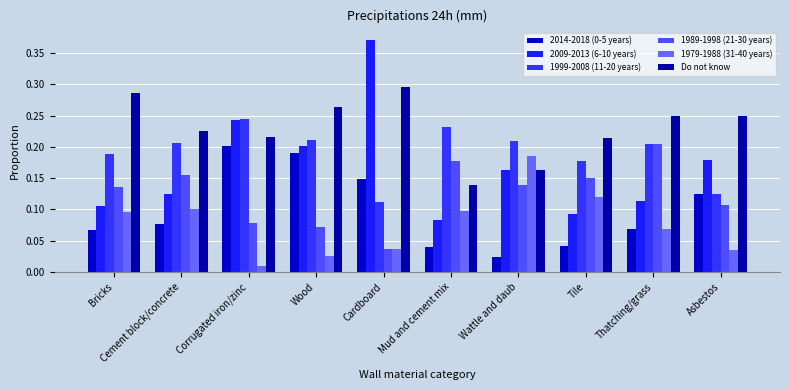

Reading right to left, list all the values displayed in this chart.

2014-2018 (0-5 years): Asbestos=0.1	Thatching/grass=0.1	Tile=0.0	Wattle and daub=0.0	Mud and cement mix=0.0	Cardboard=0.1	Wood=0.2	Corrugated iron/zinc=0.2	Cement block/concrete=0.1	Bricks=0.1
2009-2013 (6-10 years): Asbestos=0.2	Thatching/grass=0.1	Tile=0.1	Wattle and daub=0.2	Mud and cement mix=0.1	Cardboard=0.4	Wood=0.2	Corrugated iron/zinc=0.2	Cement block/concrete=0.1	Bricks=0.1
1999-2008 (11-20 years): Asbestos=0.1	Thatching/grass=0.2	Tile=0.2	Wattle and daub=0.2	Mud and cement mix=0.2	Cardboard=0.1	Wood=0.2	Corrugated iron/zinc=0.2	Cement block/concrete=0.2	Bricks=0.2
1989-1998 (21-30 years): Asbestos=0.1	Thatching/grass=0.2	Tile=0.1	Wattle and daub=0.1	Mud and cement mix=0.2	Cardboard=0.0	Wood=0.1	Corrugated iron/zinc=0.1	Cement block/concrete=0.2	Bricks=0.1
1979-1988 (31-40 years): Asbestos=0.0	Thatching/grass=0.1	Tile=0.1	Wattle and daub=0.2	Mud and cement mix=0.1	Cardboard=0.0	Wood=0.0	Corrugated iron/zinc=0.0	Cement block/concrete=0.1	Bricks=0.1
Do not know: Asbestos=0.2	Thatching/grass=0.2	Tile=0.2	Wattle and daub=0.2	Mud and cement mix=0.1	Cardboard=0.3	Wood=0.3	Corrugated iron/zinc=0.2	Cement block/concrete=0.2	Bricks=0.3